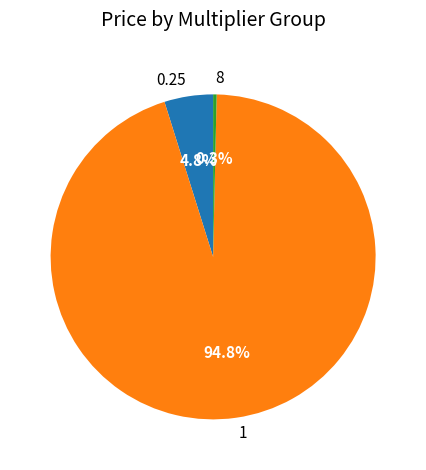

How many slices are in this pie chart?

3